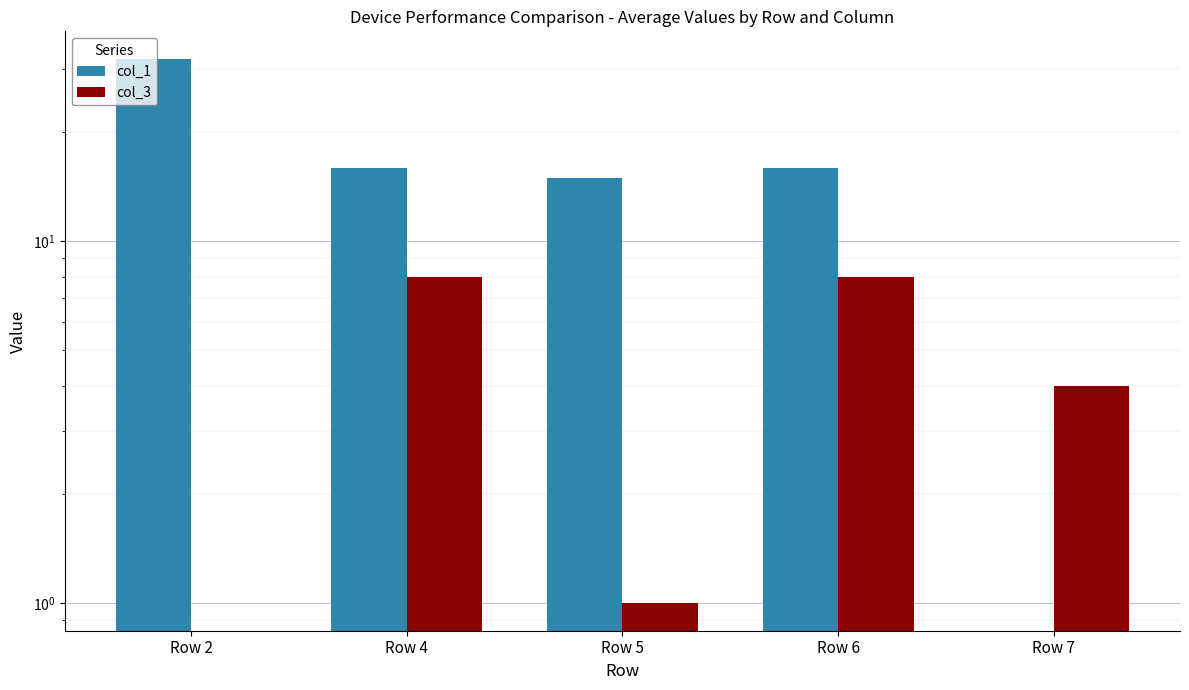

What is the value of the col_3 bar at the 5th from the left?

4